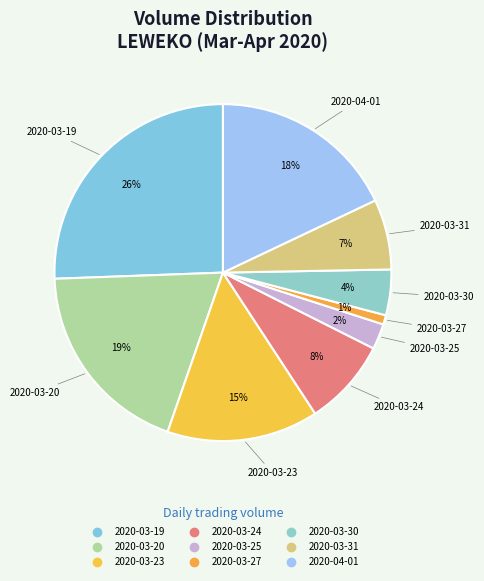

Between 2020-03-20 and 2020-03-31, which is larger?

2020-03-20